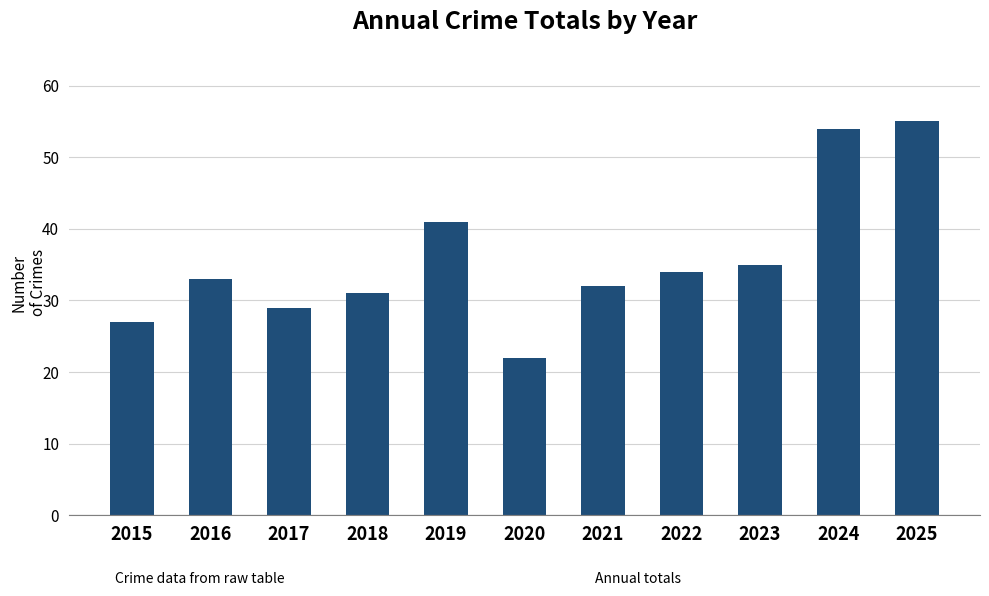

Reading right to left, what are all the values shown in this chart?

2025=55	2024=54	2023=35	2022=34	2021=32	2020=22	2019=41	2018=31	2017=29	2016=33	2015=27